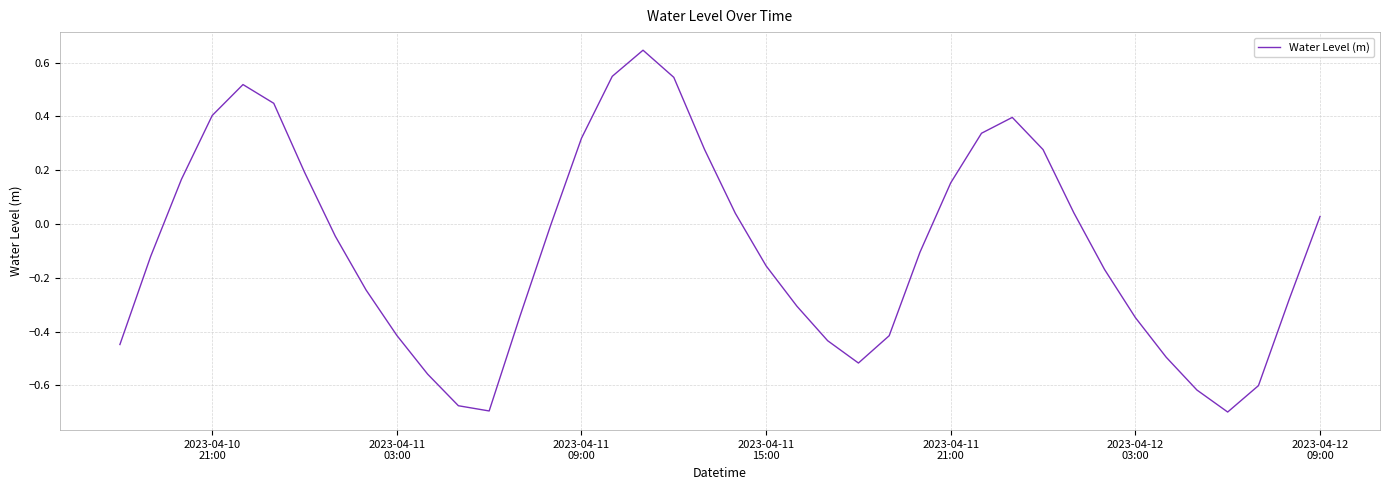

How many series are shown in this chart?

1